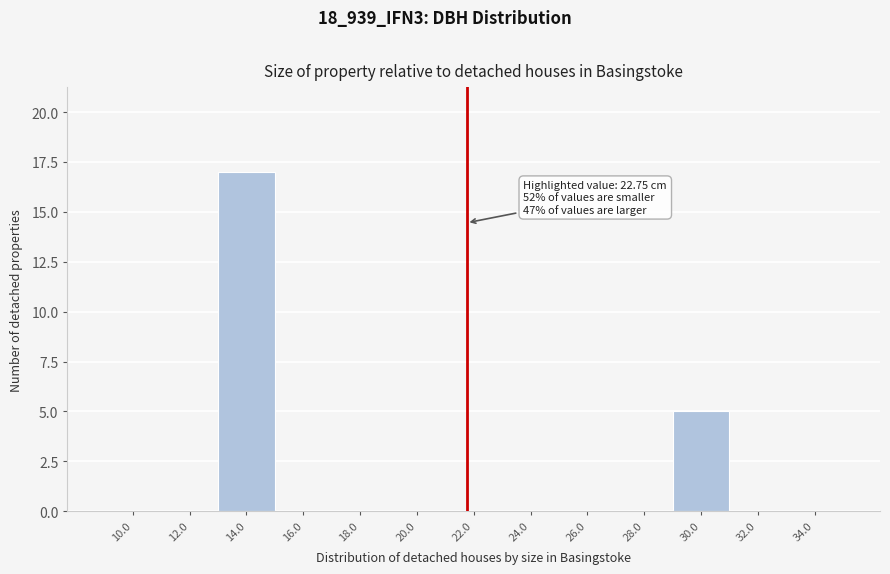

Reading left to right, transcribe all the data shown in this chart.

10.0=0	12.0=0	14.0=17	16.0=0	18.0=0	20.0=0	22.0=0	24.0=0	26.0=0	28.0=0	30.0=5	32.0=0	34.0=0